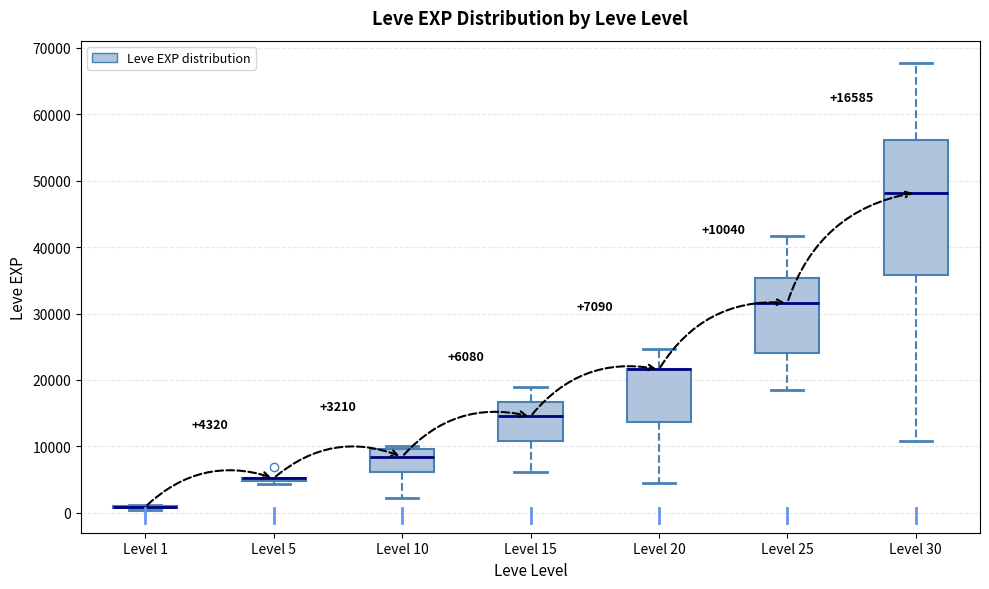

Comparing the boxes themselves (not the whiskers), which one is the tallest?

Level 30